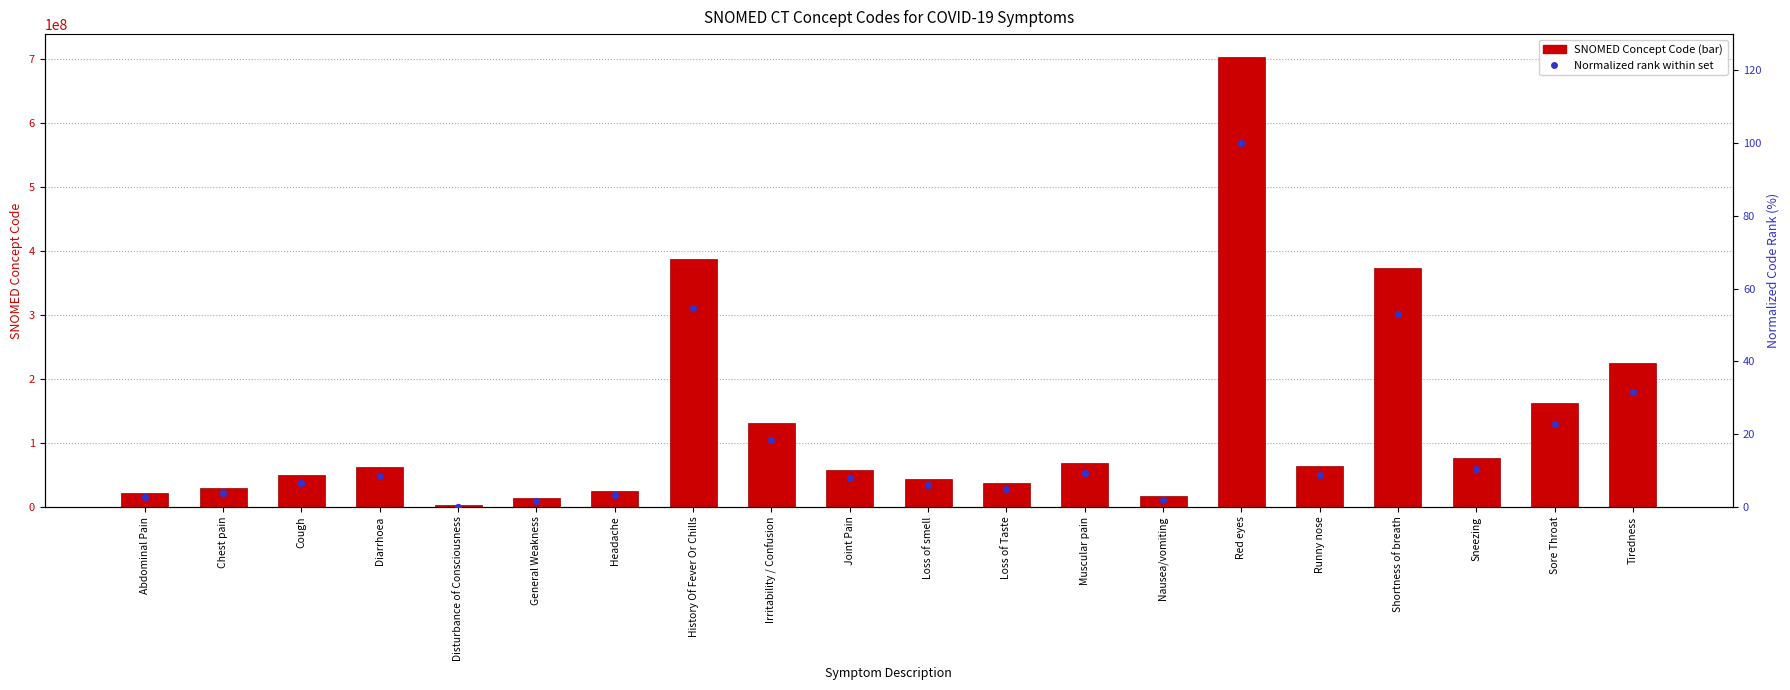

Which series has the widest spread of Y values?

SNOMED Concept Code